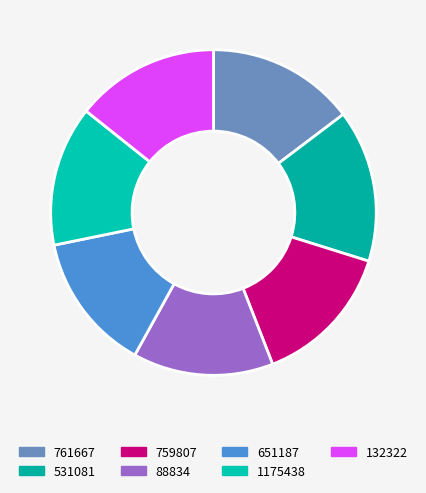

To the nearest percent, what is the combined percentage of 1175438 and 651187?

28%